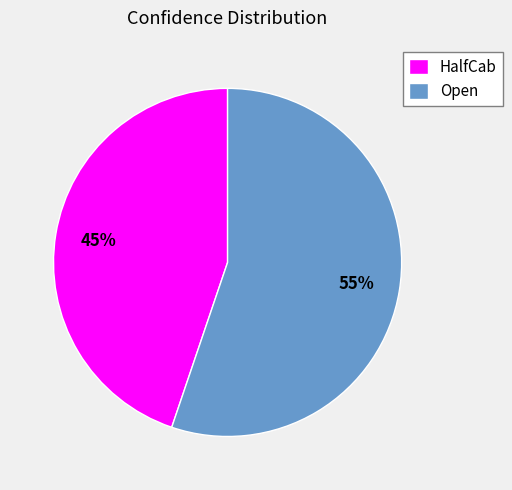

Which slice is the largest?

Open